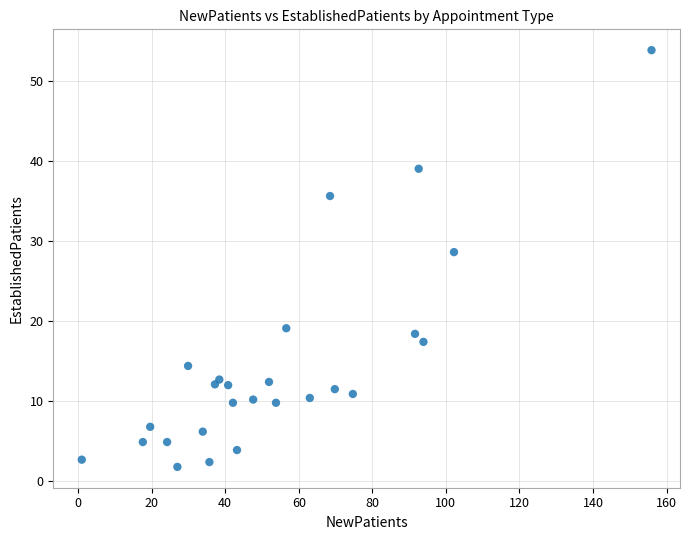

What is the range of X values (max minus min)?

154.9